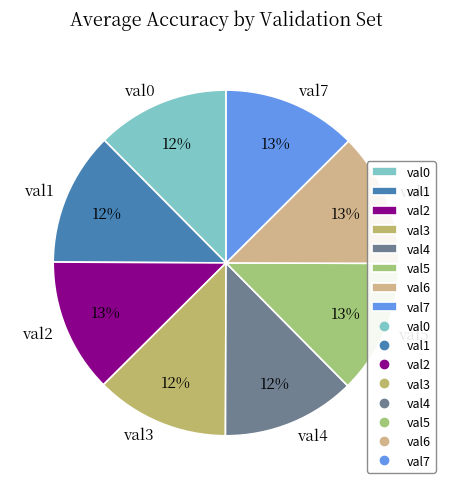

Is there a majority slice in this chart?

No